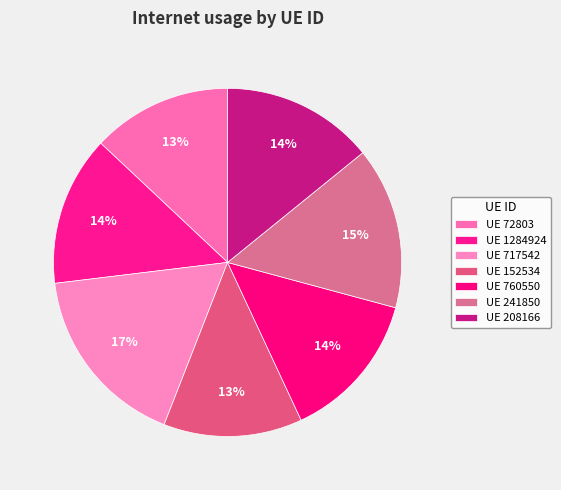

How many segments does this pie chart have?

7